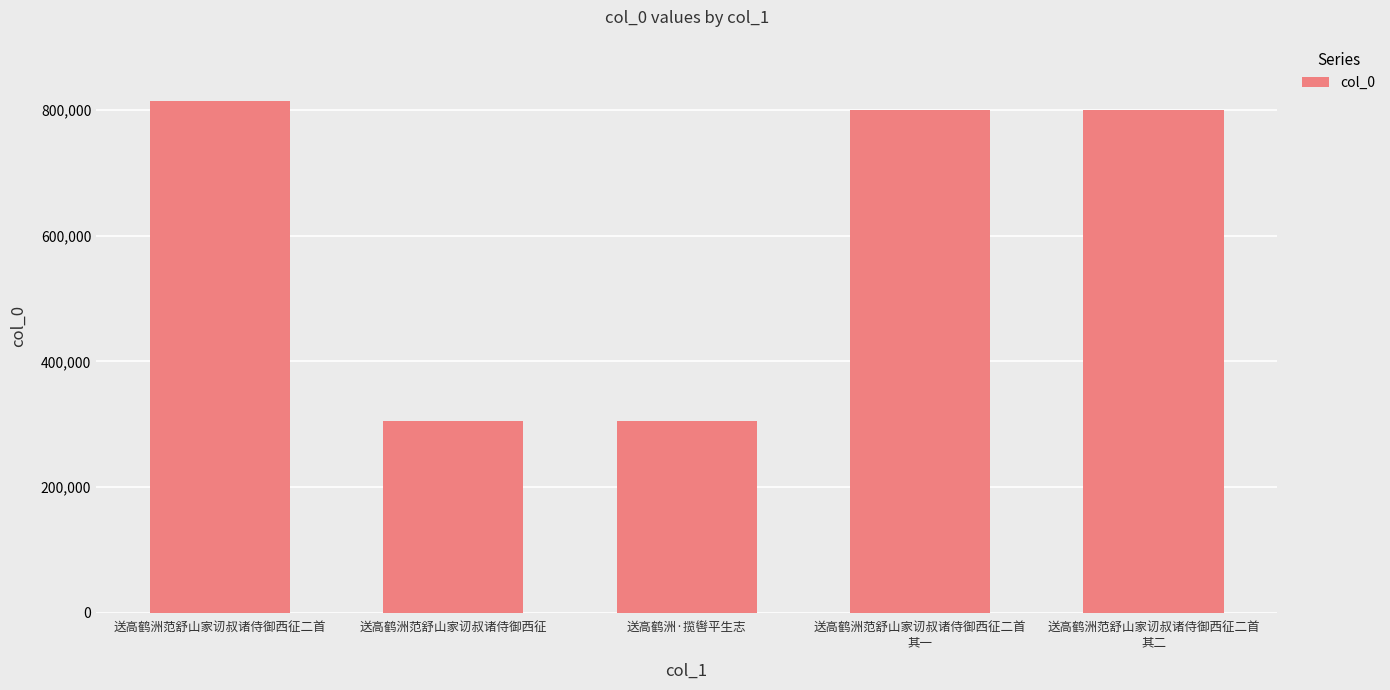

What is the label of the 1st bar from the right?

送高鹤洲范舒山家讱叔诸侍御西征二首
其二